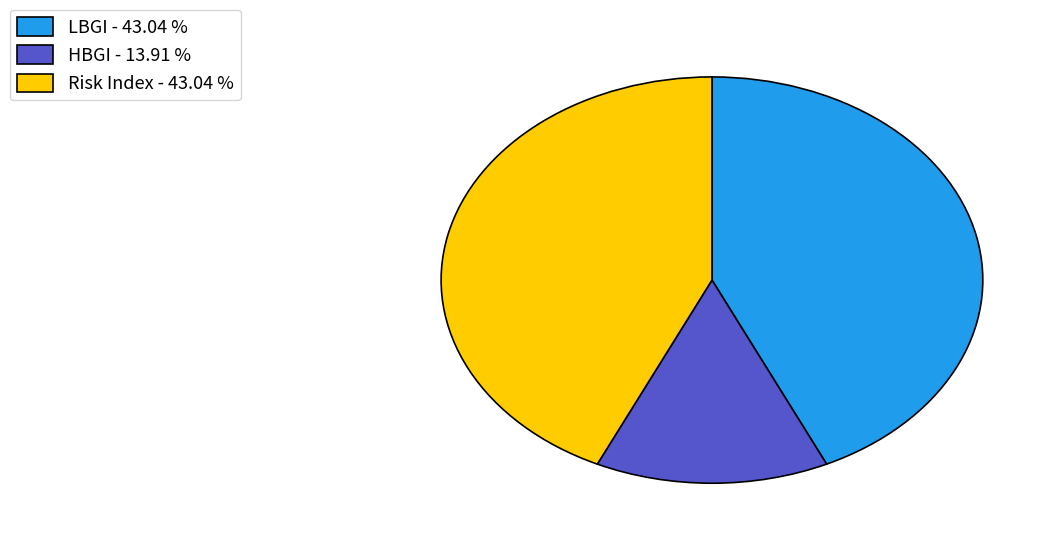

Is the sum of Risk Index - 43.04 % and HBGI - 13.91 % greater than half?

Yes